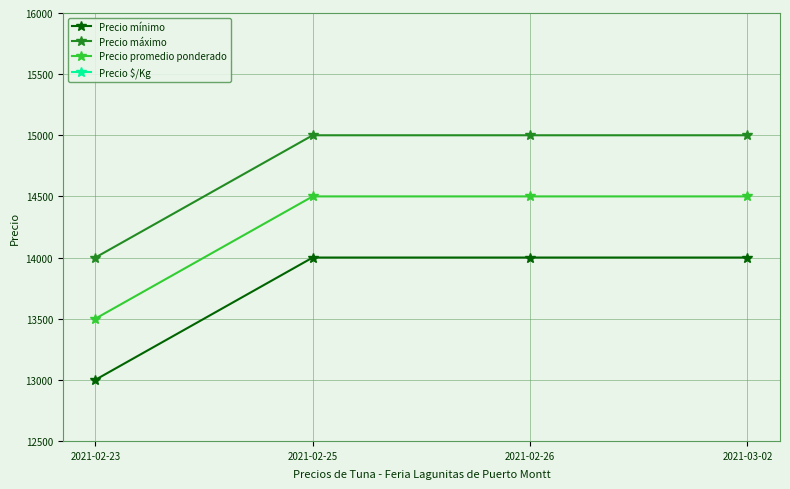

Is it true that Precio máximo equals 24652 at 2021-02-25?

False